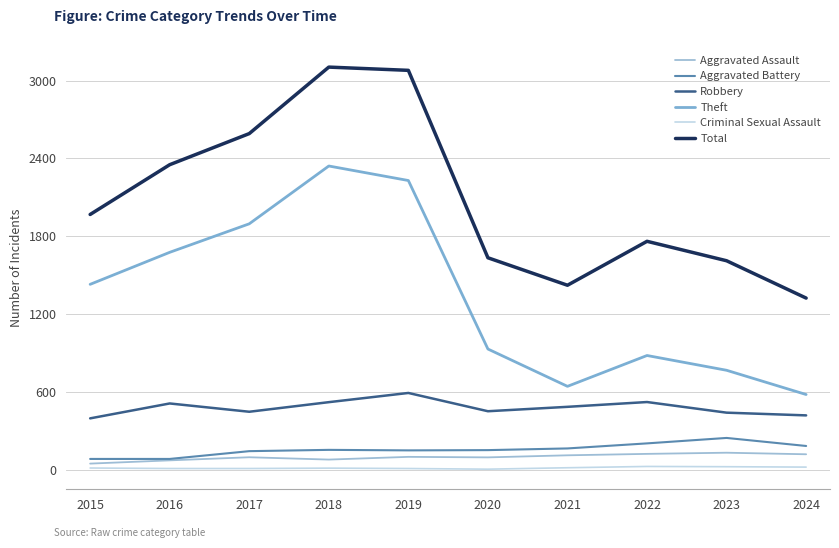

Read the Aggravated Battery value at 2015, to the nearest 10.

80